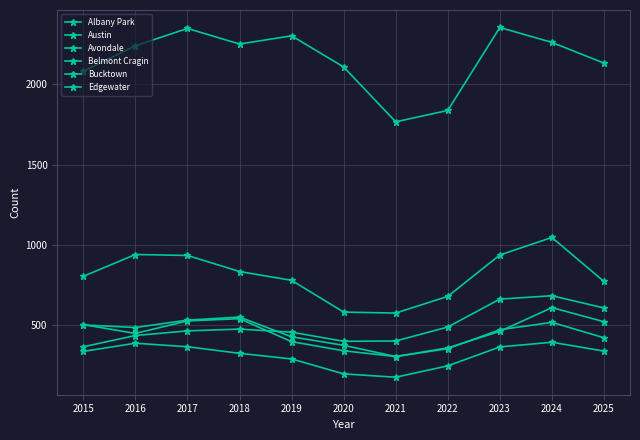

Reading left to right, list all the values displayed in this chart.

Albany Park: 2015=501	2016=485	2017=531	2018=550	2019=427	2020=374	2021=304	2022=353	2023=471	2024=517	2025=421
Austin: 2015=2082	2016=2241	2017=2349	2018=2252	2019=2303	2020=2109	2021=1767	2022=1838	2023=2355	2024=2262	2025=2133
Avondale: 2015=503	2016=448	2017=526	2018=540	2019=397	2020=340	2021=304	2022=358	2023=461	2024=609	2025=521
Belmont Cragin: 2015=804	2016=940	2017=934	2018=834	2019=779	2020=581	2021=575	2022=679	2023=937	2024=1046	2025=772
Bucktown: 2015=336	2016=387	2017=365	2018=324	2019=289	2020=196	2021=175	2022=246	2023=364	2024=393	2025=338
Edgewater: 2015=365	2016=435	2017=464	2018=475	2019=456	2020=399	2021=401	2022=488	2023=662	2024=683	2025=607